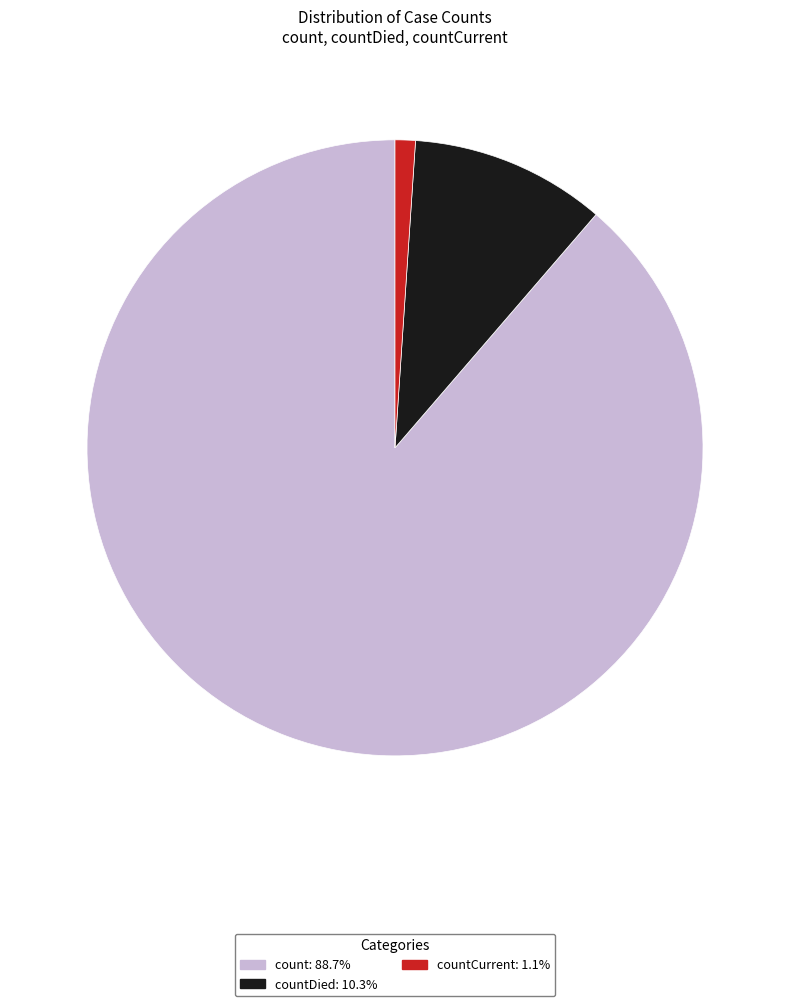

Is there any slice that represents more than half of the pie?

Yes